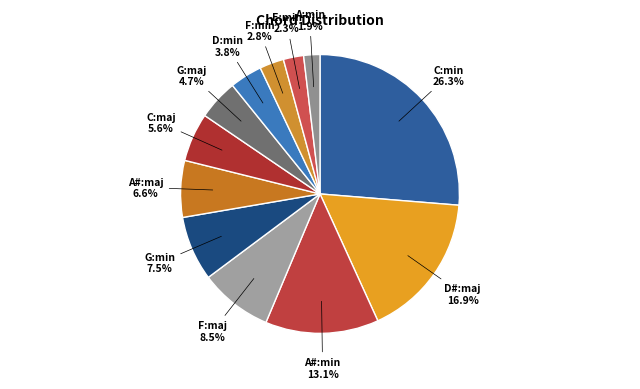

What is the smallest slice in the pie chart?

A:min